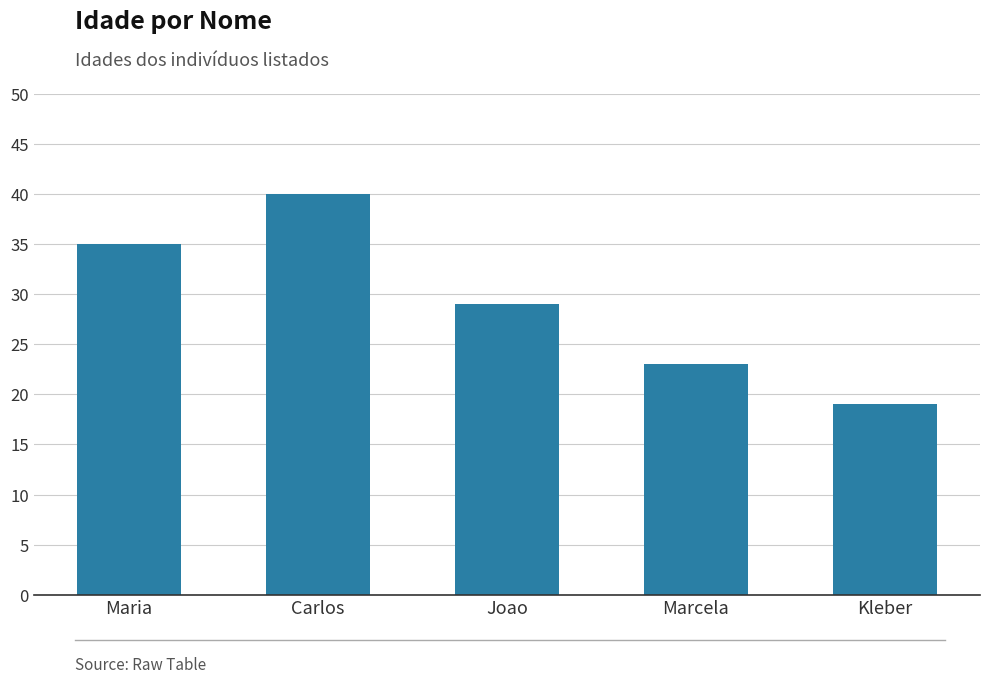

What is the label of the 3rd bar from the right?

Joao